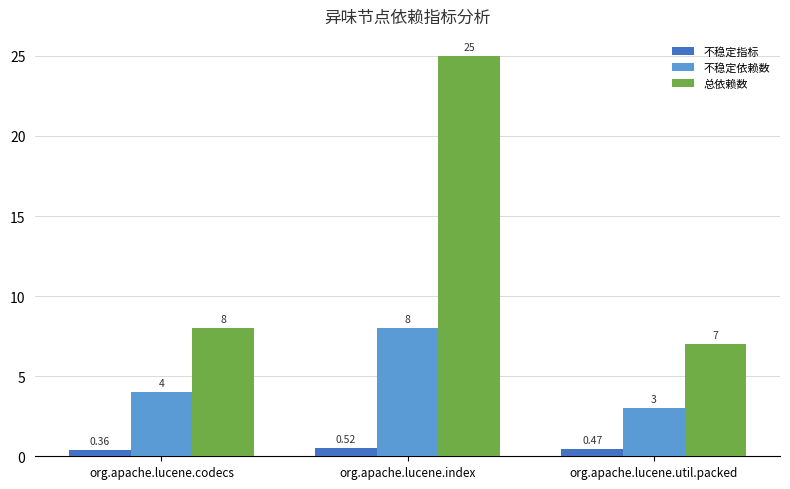

What is the spread (max minus min) of values at org.apache.lucene.index?

24.5